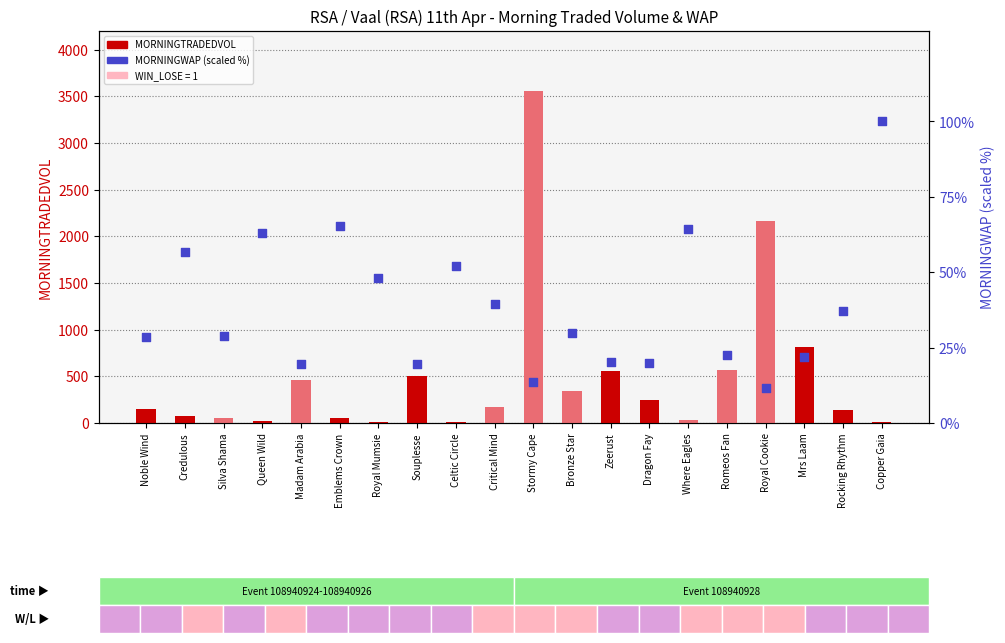

Which series has the largest total across all categories?

MORNINGTRADEDVOL